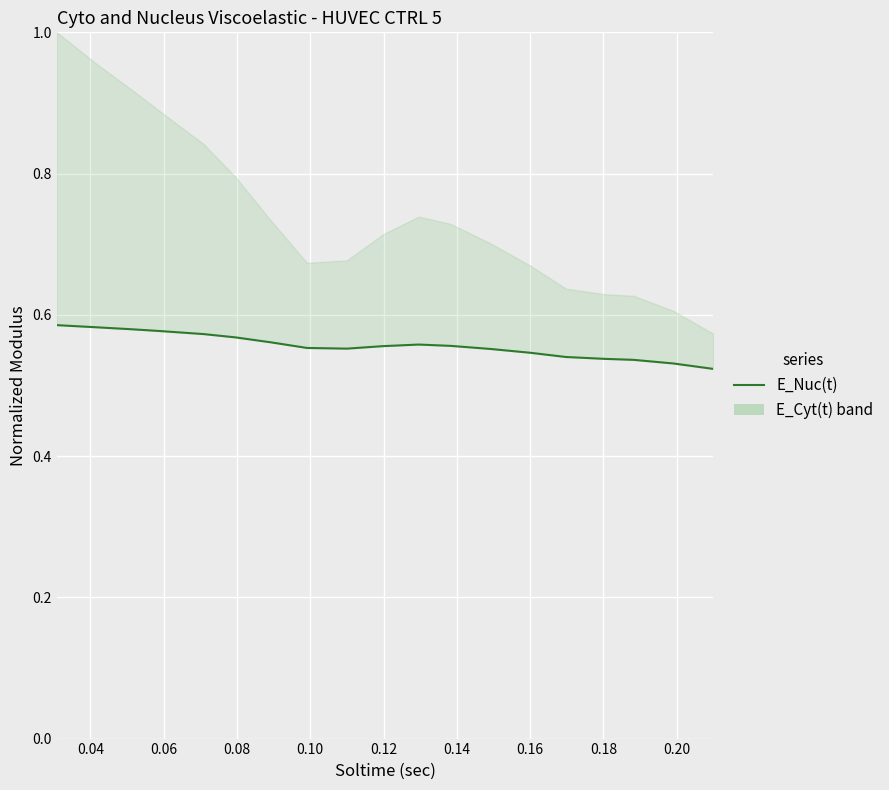

Count the number of categories in the chart.

19